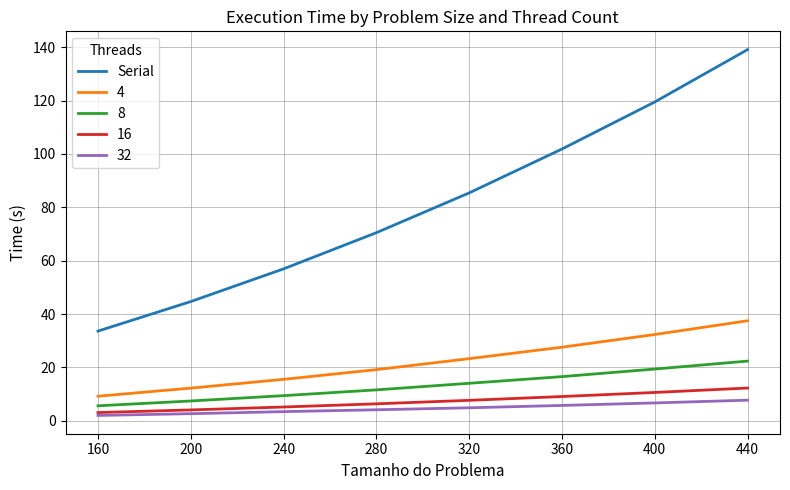

Which series changed the most between 200 and 320?

Serial